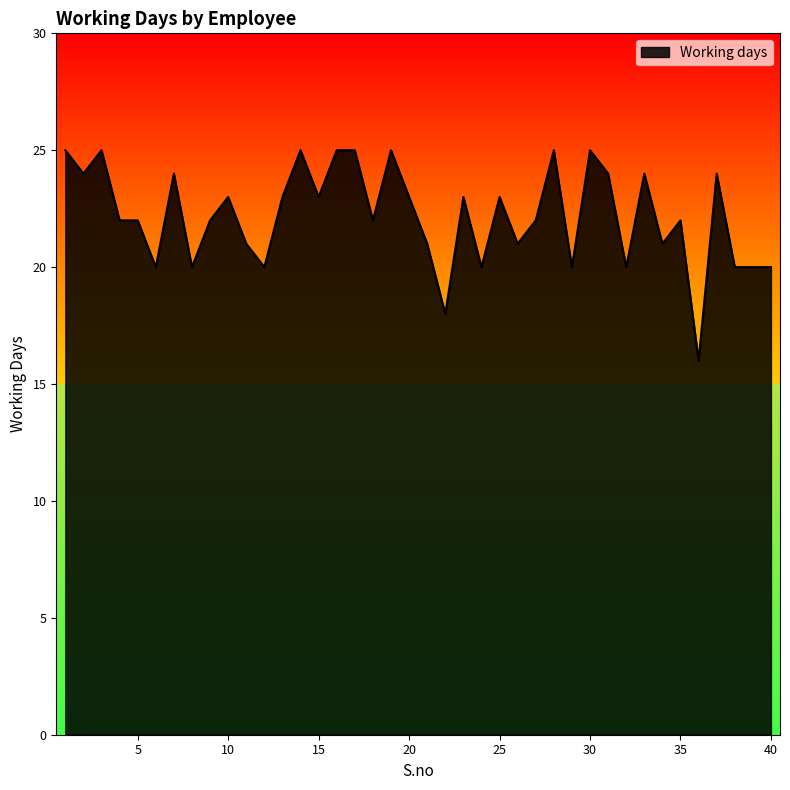

What is the greatest value displayed?

25